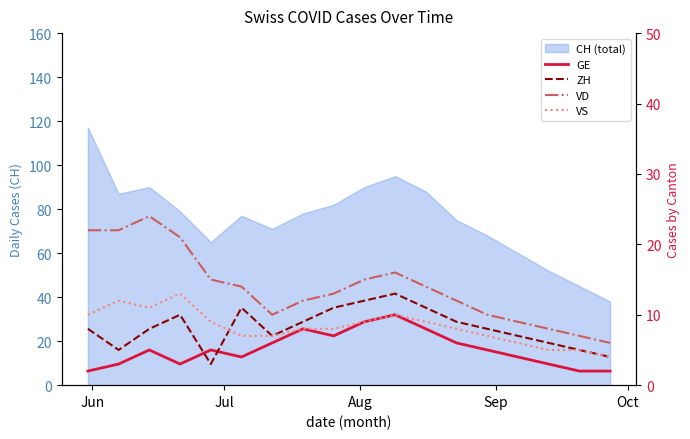

True or false: ZH has a value of 8 at 10.

False